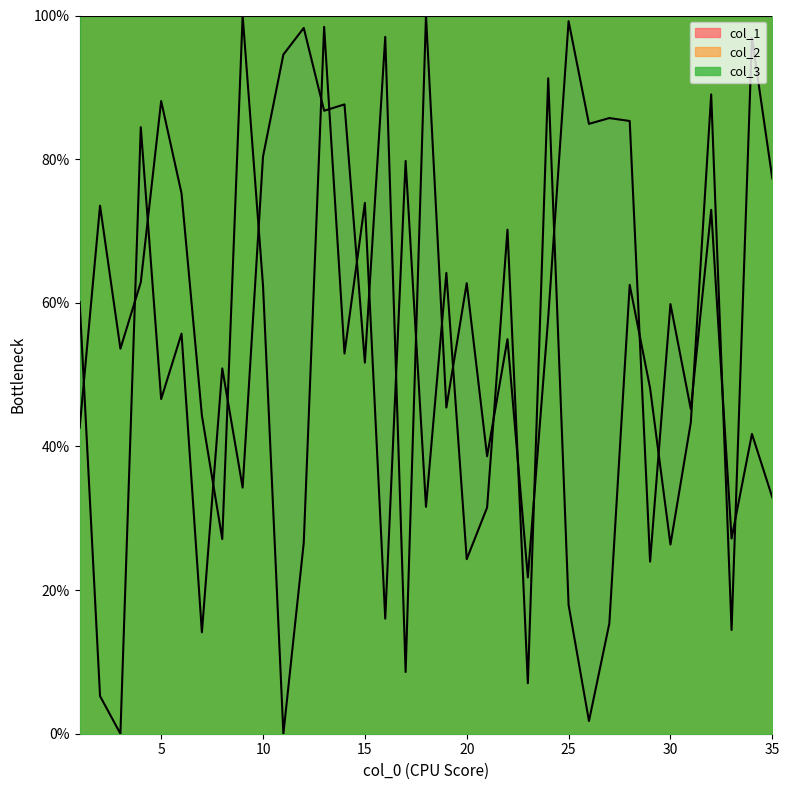

What is the lowest value of the col_3 series?

100.0